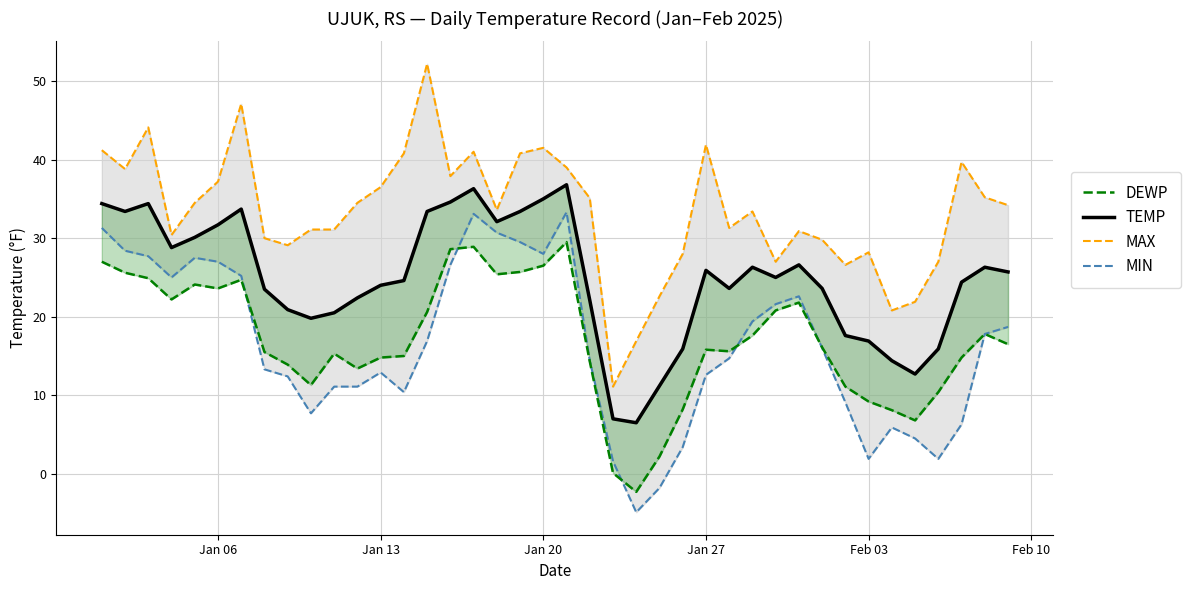

How many interior local peaks does the MIN series have?

6